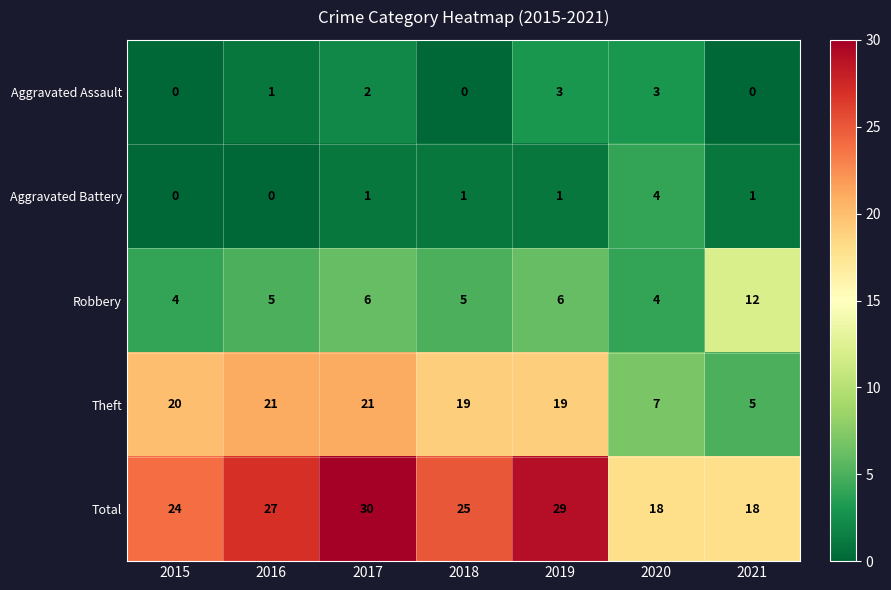

Which category has the highest value in the Aggravated Battery series?

2020